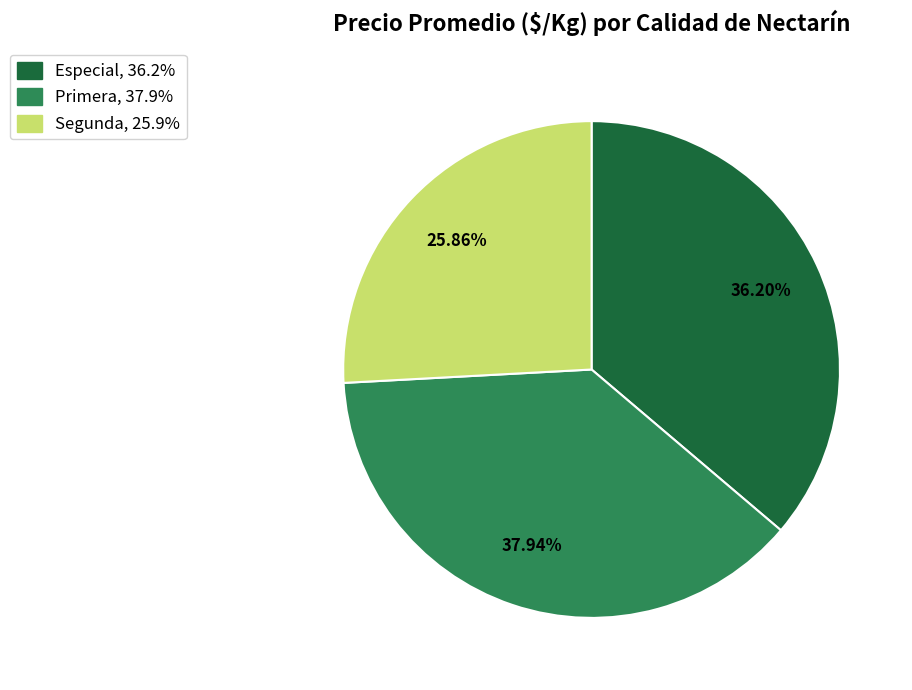

Does any single category account for the majority?

No